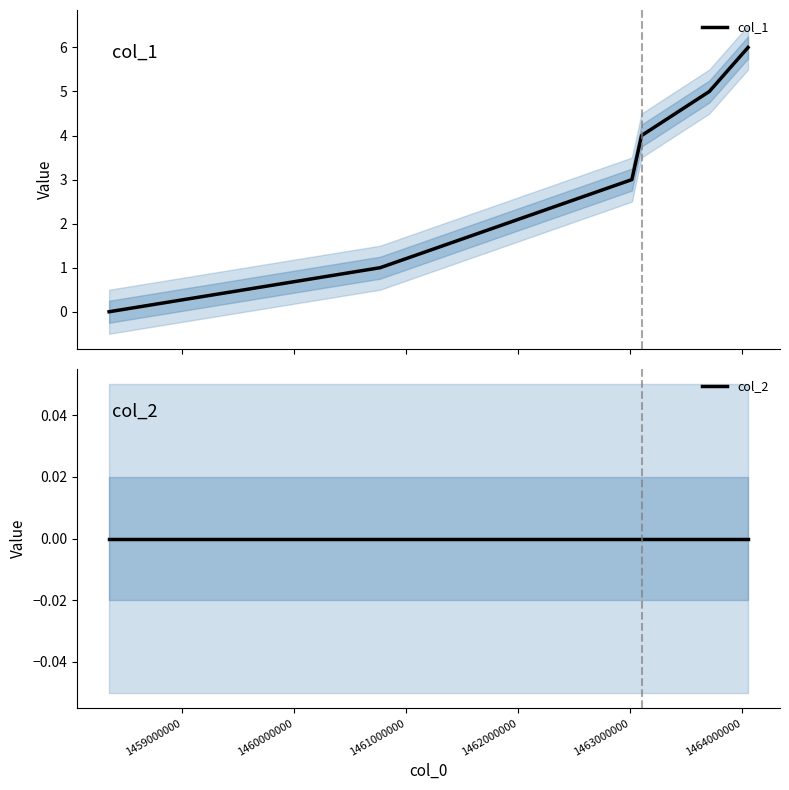

The value of col_1 at 1463000000 is 8. True or false?

False